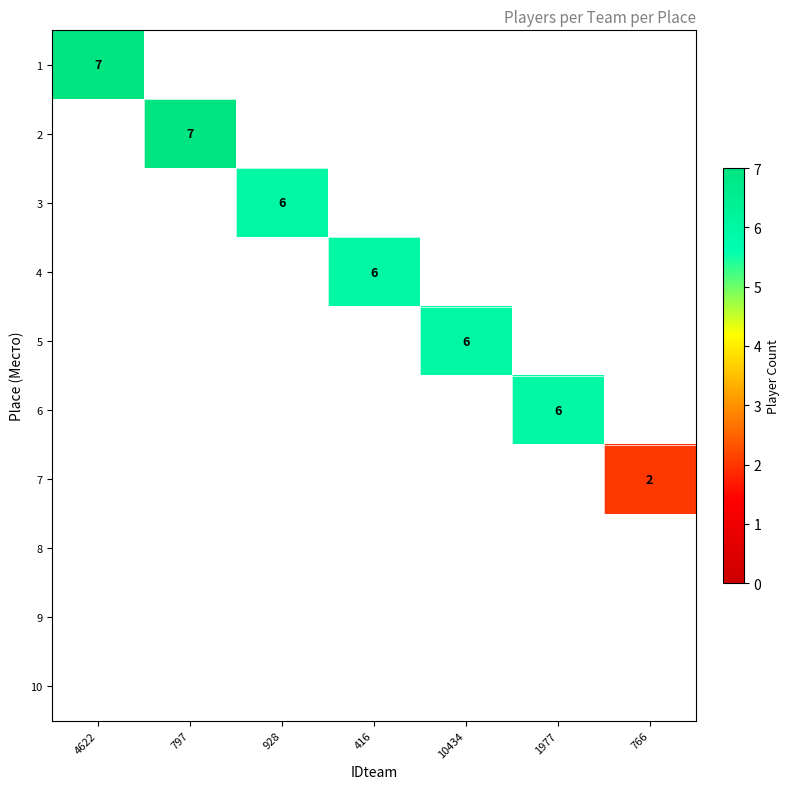

How many categories are shown in the chart?

7